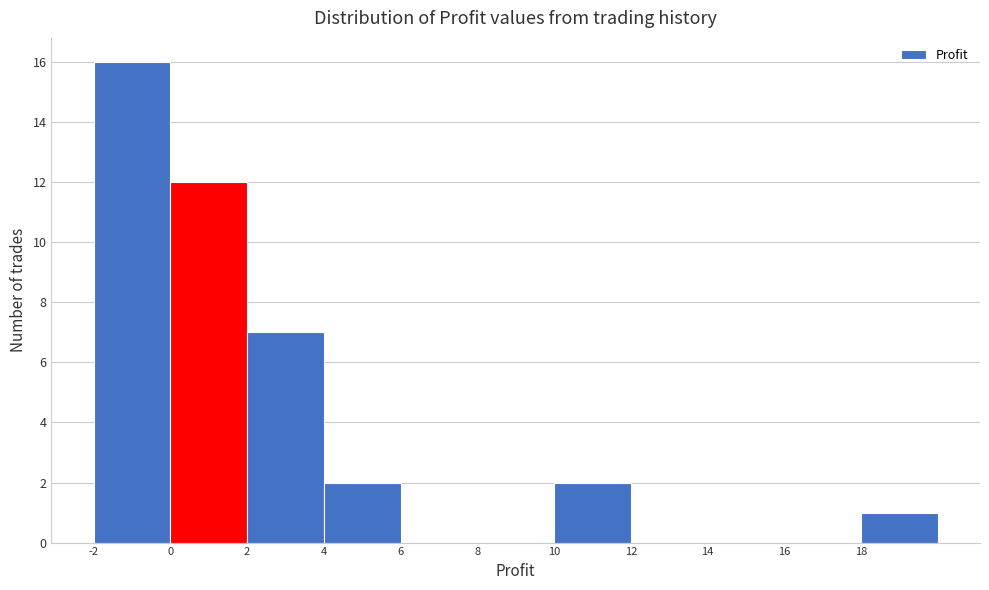

Which range on the x-axis has the tallest bar?

-2 to 0